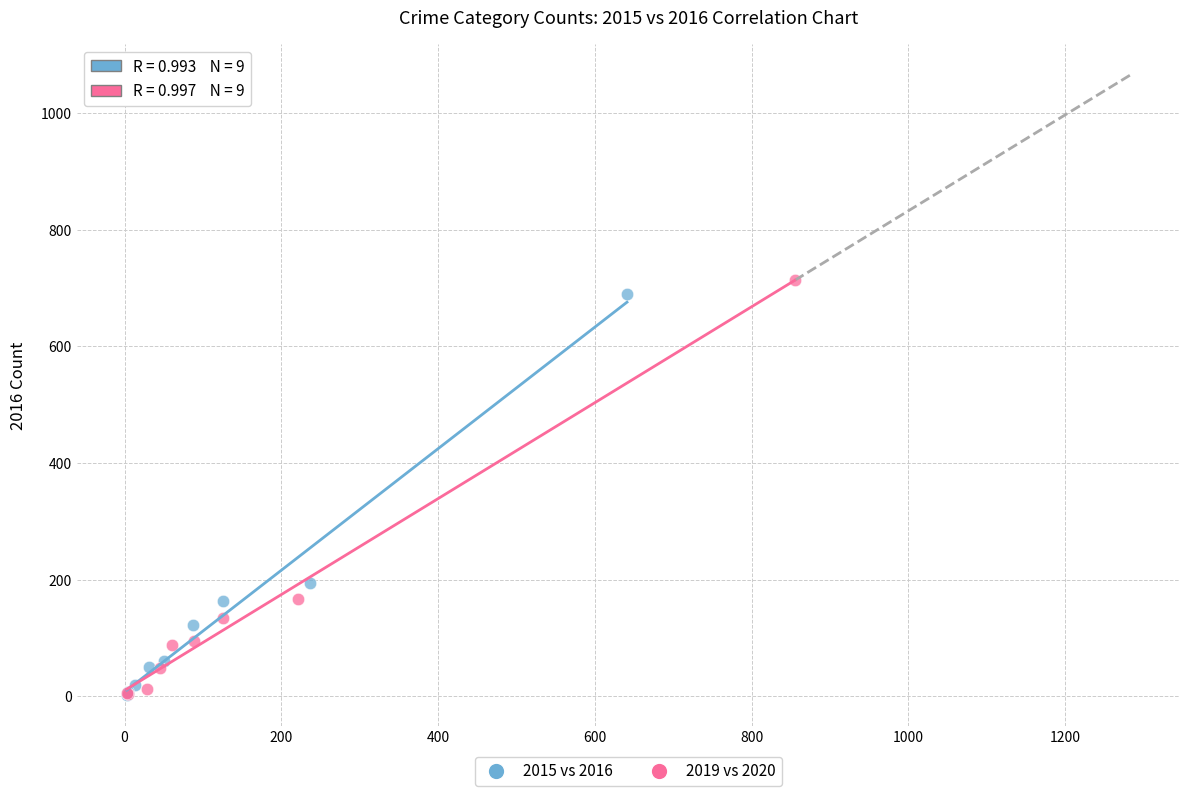

Which series has the widest spread of Y values?

2019 vs 2020